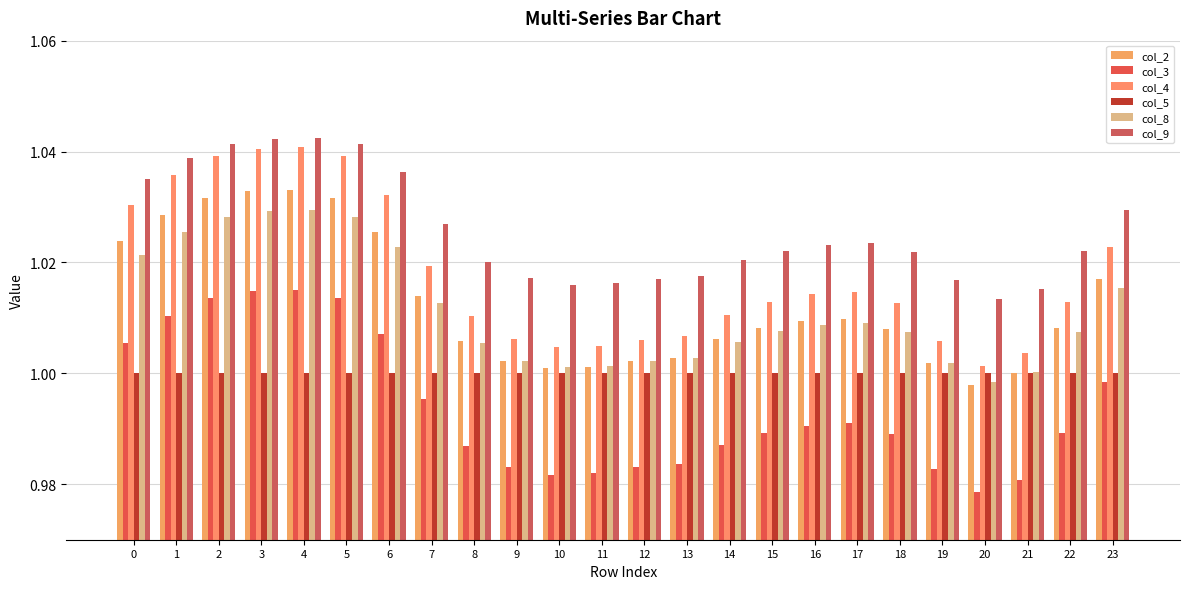

Reading left to right, extract all data points from this chart.

col_2: 0=1.0	1=1.0	2=1.0	3=1.0	4=1.0	5=1.0	6=1.0	7=1.0	8=1.0	9=1.0	10=1.0	11=1.0	12=1.0	13=1.0	14=1.0	15=1.0	16=1.0	17=1.0	18=1.0	19=1.0	20=1.0	21=1.0	22=1.0	23=1.0
col_3: 0=1.0	1=1.0	2=1.0	3=1.0	4=1.0	5=1.0	6=1.0	7=1.0	8=1.0	9=1.0	10=1.0	11=1.0	12=1.0	13=1.0	14=1.0	15=1.0	16=1.0	17=1.0	18=1.0	19=1.0	20=1.0	21=1.0	22=1.0	23=1.0
col_4: 0=1.0	1=1.0	2=1.0	3=1.0	4=1.0	5=1.0	6=1.0	7=1.0	8=1.0	9=1.0	10=1.0	11=1.0	12=1.0	13=1.0	14=1.0	15=1.0	16=1.0	17=1.0	18=1.0	19=1.0	20=1.0	21=1.0	22=1.0	23=1.0
col_5: 0=1.0	1=1.0	2=1.0	3=1.0	4=1.0	5=1.0	6=1.0	7=1.0	8=1.0	9=1.0	10=1.0	11=1.0	12=1.0	13=1.0	14=1.0	15=1.0	16=1.0	17=1.0	18=1.0	19=1.0	20=1.0	21=1.0	22=1.0	23=1.0
col_8: 0=1.0	1=1.0	2=1.0	3=1.0	4=1.0	5=1.0	6=1.0	7=1.0	8=1.0	9=1.0	10=1.0	11=1.0	12=1.0	13=1.0	14=1.0	15=1.0	16=1.0	17=1.0	18=1.0	19=1.0	20=1.0	21=1.0	22=1.0	23=1.0
col_9: 0=1.0	1=1.0	2=1.0	3=1.0	4=1.0	5=1.0	6=1.0	7=1.0	8=1.0	9=1.0	10=1.0	11=1.0	12=1.0	13=1.0	14=1.0	15=1.0	16=1.0	17=1.0	18=1.0	19=1.0	20=1.0	21=1.0	22=1.0	23=1.0